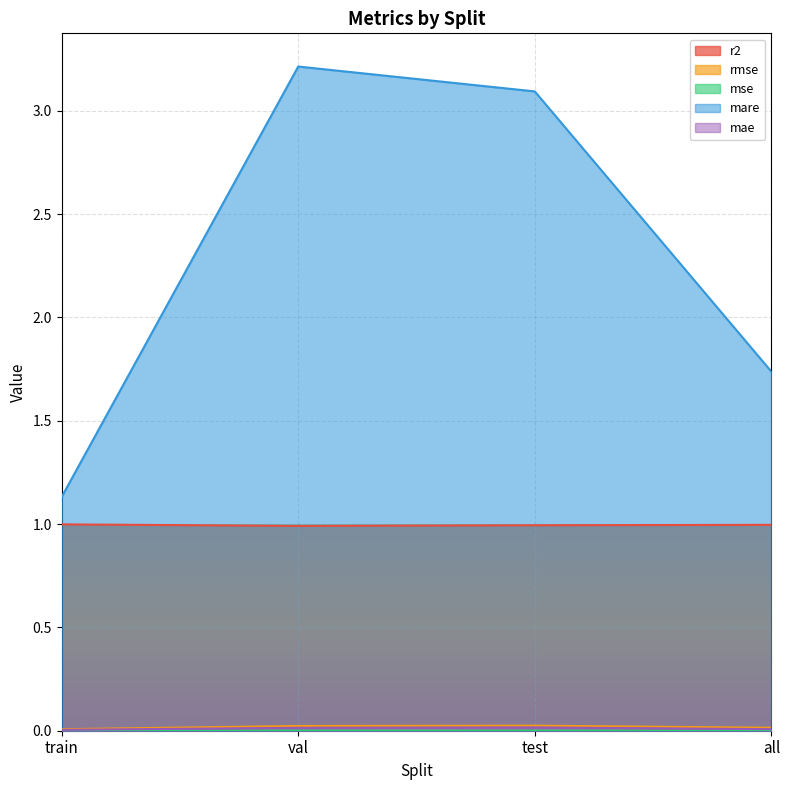

At which category does rmse reach its first local peak?

test